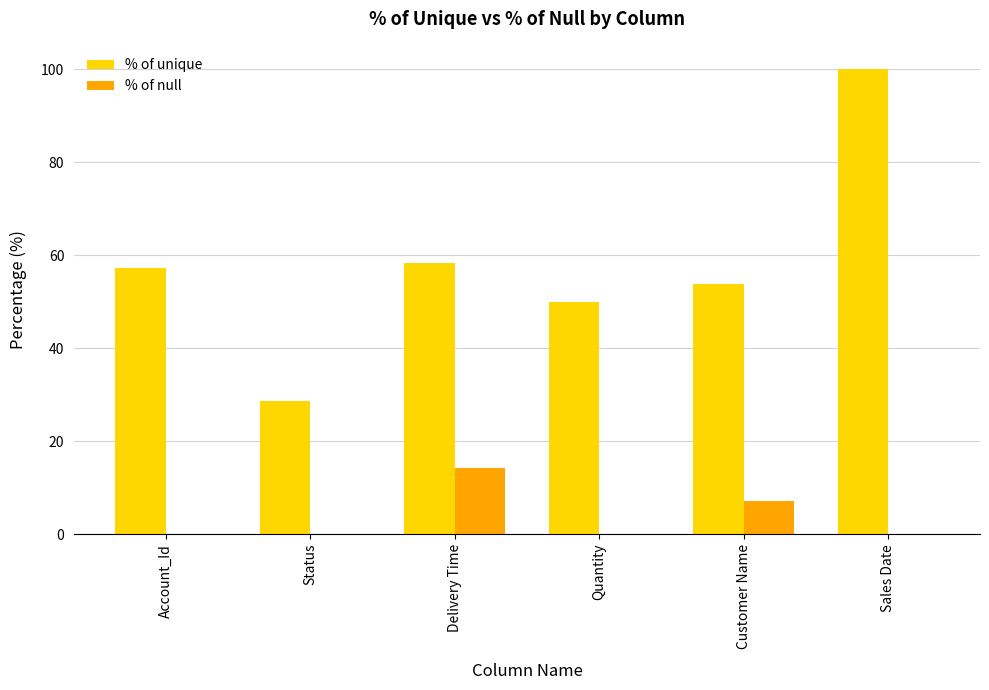

True or false: % of unique has a value of 150.6 at Sales Date.

False